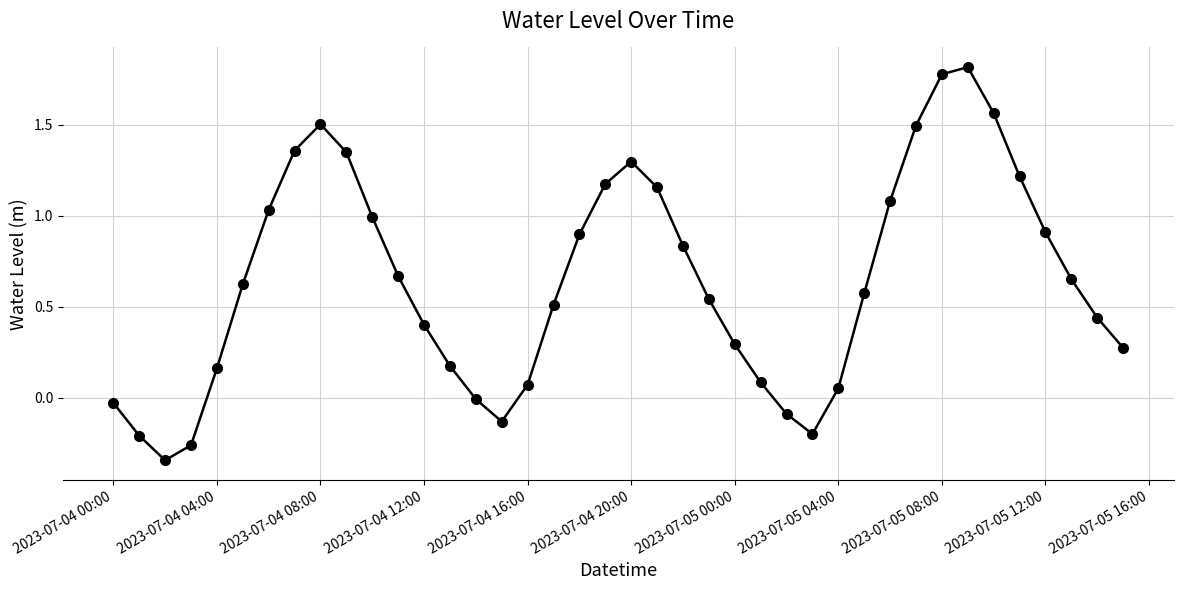

How many points are higher than both their immediate neighbors (excluding endpoints)?

3